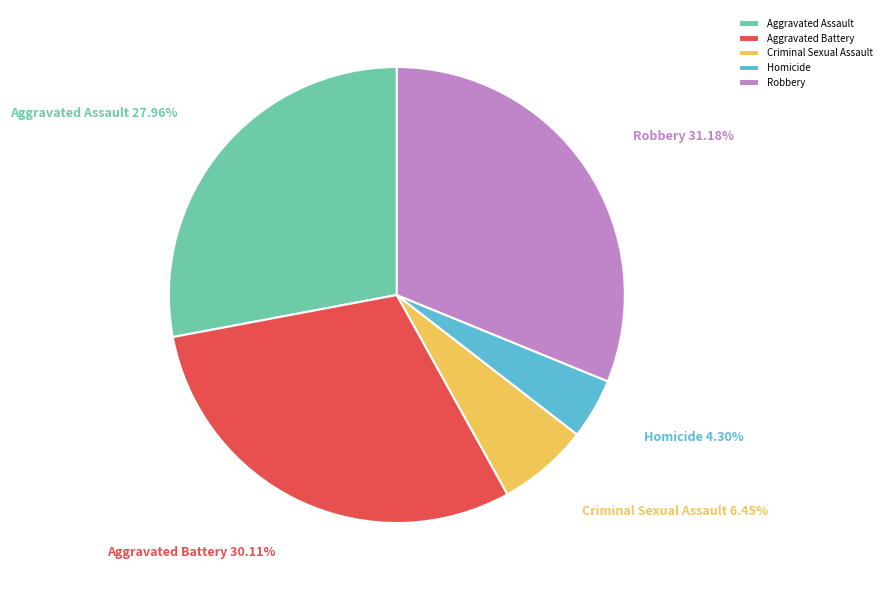

What portion of the pie excludes Aggravated Battery?

69.9%